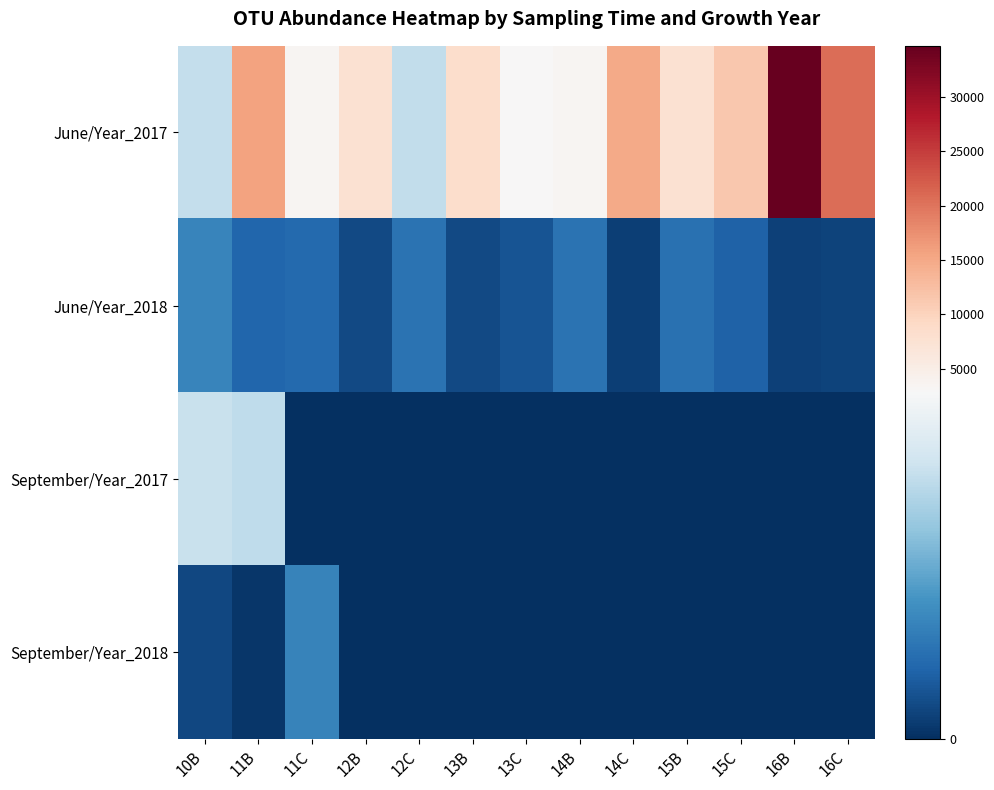

Between 14B and 15B, which series saw the biggest shift?

June/Year_2017